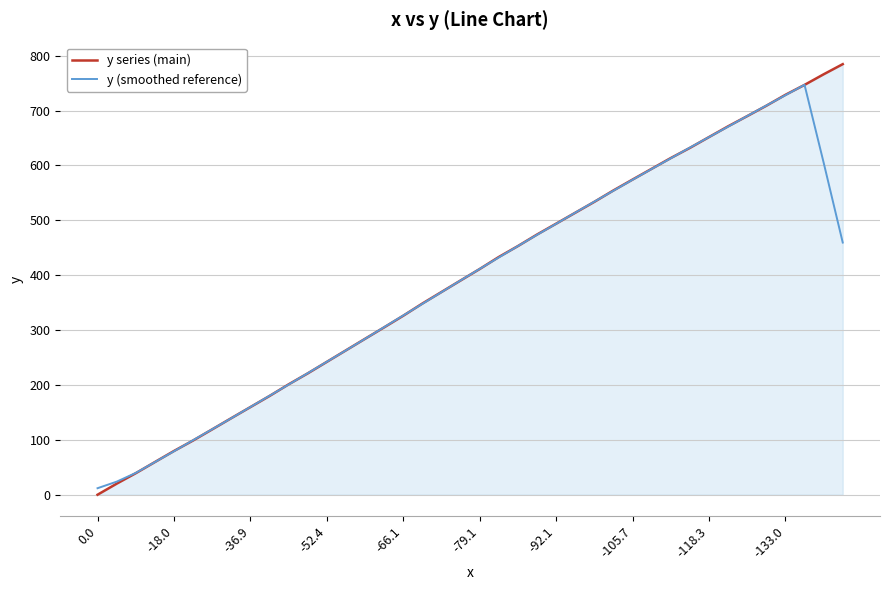

Which series has the largest total across all categories?

y series (main)